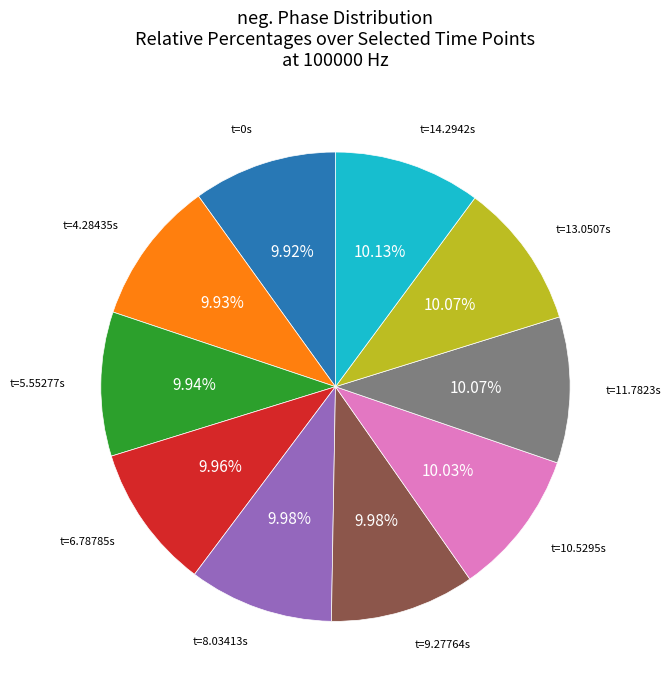

Is there any slice that represents more than half of the pie?

No